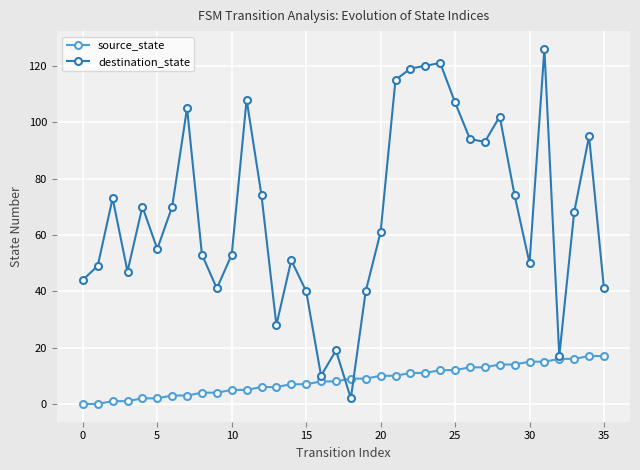

Which series has the largest total across all categories?

destination_state